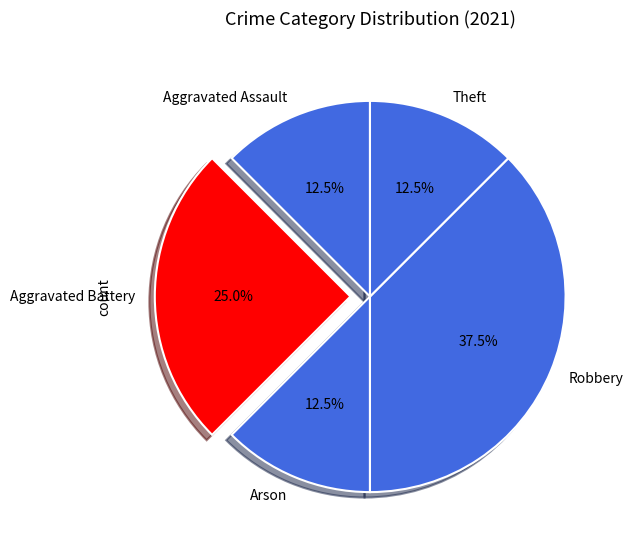

Do Aggravated Battery and Robbery together represent more than half of the pie?

Yes